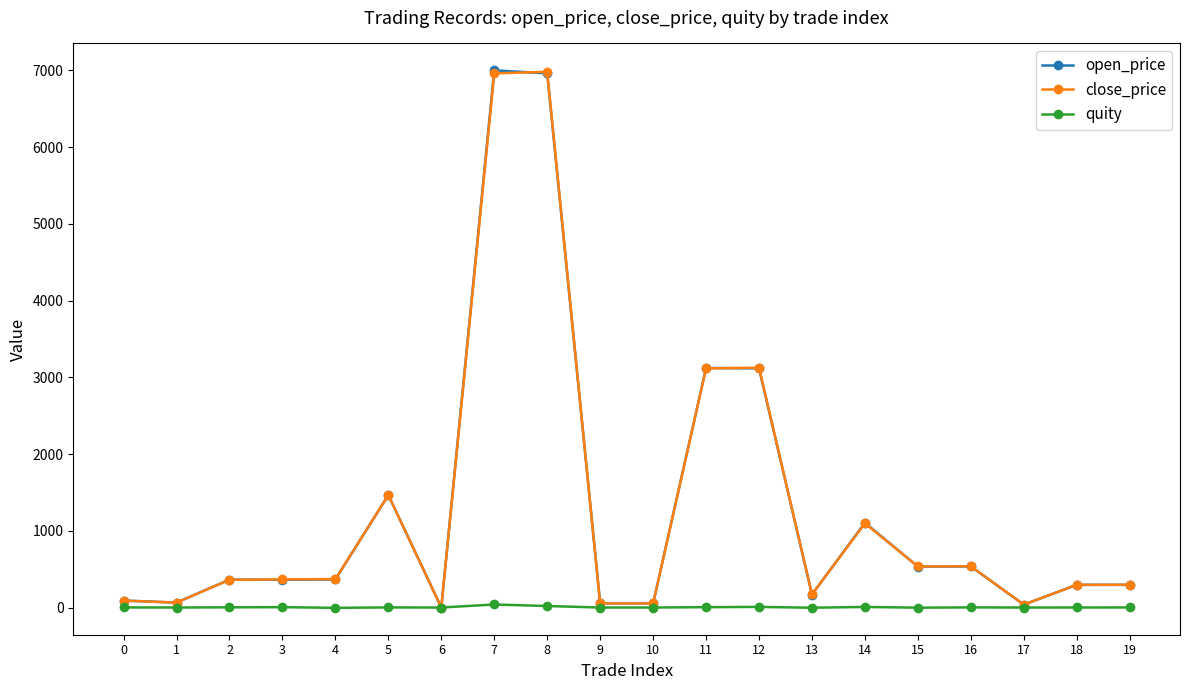

Which series changed the most between 11 and 19?

open_price